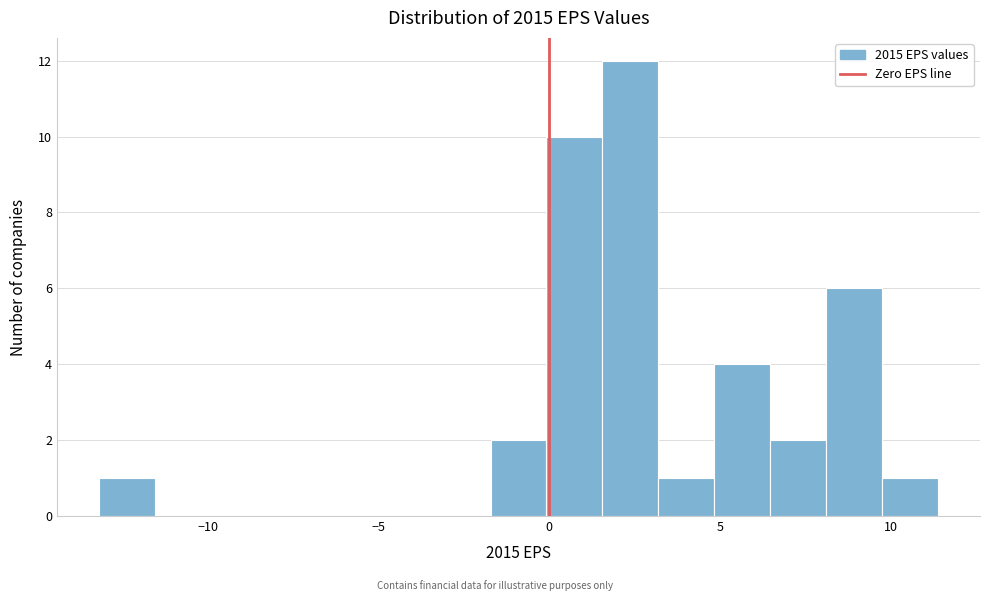

Around what value on the x-axis is the tallest bar? Give the approximate position of its centre, as read against the axis.

2.5